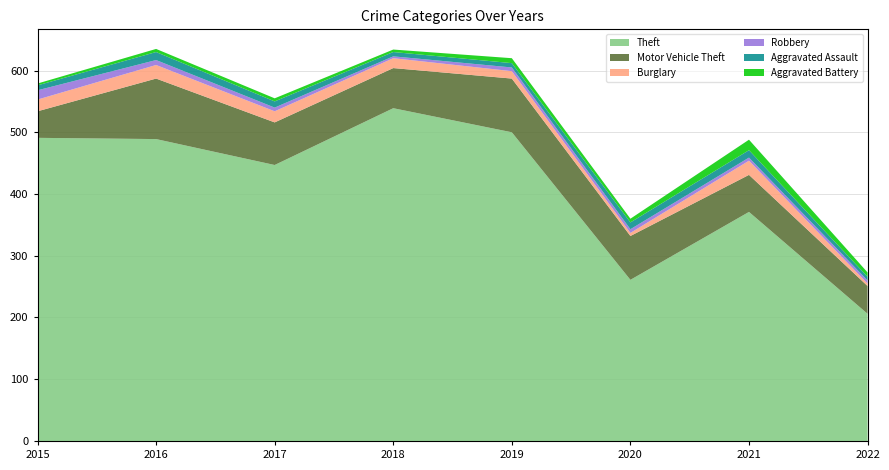

Reading right to left, list all the values displayed in this chart.

Theft: 206	371	261	500	539	447	489	491
Motor Vehicle Theft: 45	60	71	87	65	69	98	43
Burglary: 4	23	5	12	16	18	22	19
Robbery: 5	5	6	6	3	6	8	15
Aggravated Assault: 6	12	11	7	7	10	13	8
Aggravated Battery: 7	17	6	8	4	5	5	3